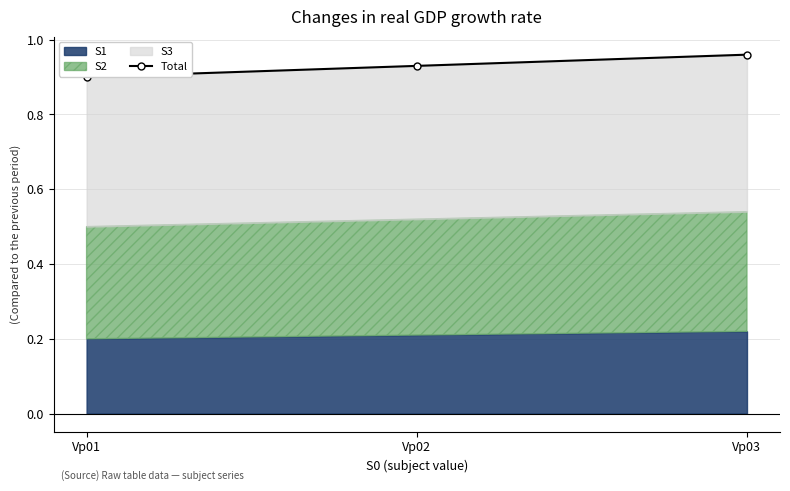

Reading left to right, extract all data points from this chart.

Vp01=0.9	Vp02=0.9	Vp03=1.0